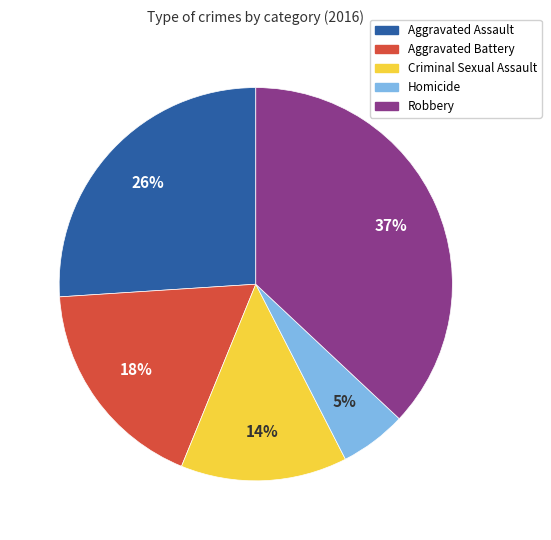

The Criminal Sexual Assault slice represents 14% of the pie. True or false?

True